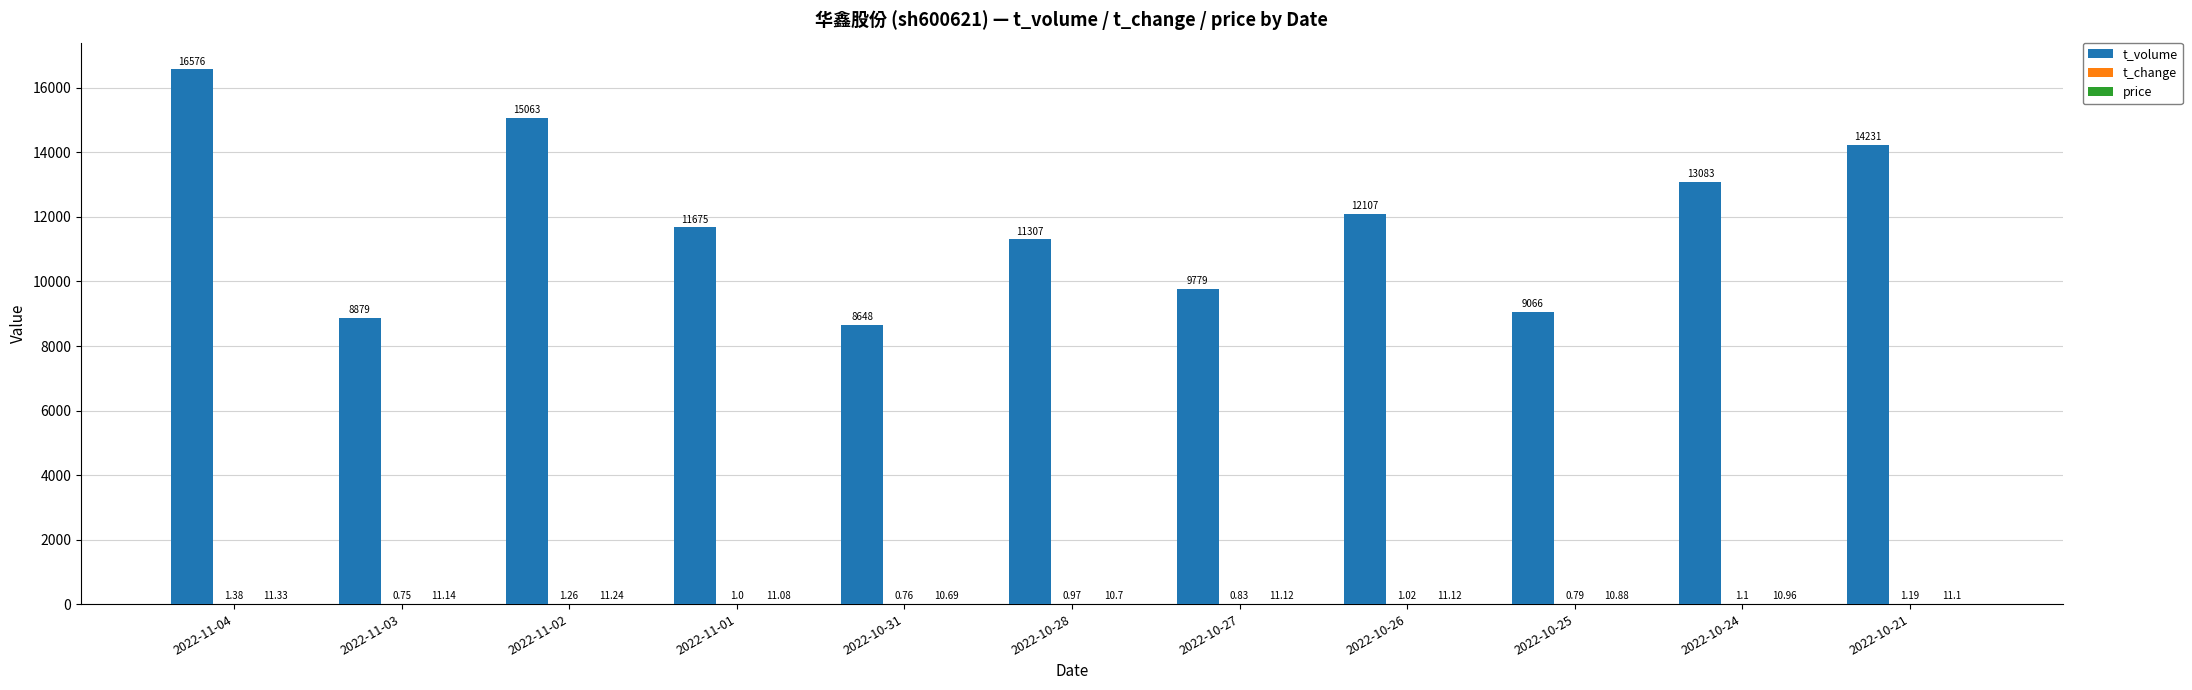

What is the sum of all t_volume values?

130414.0